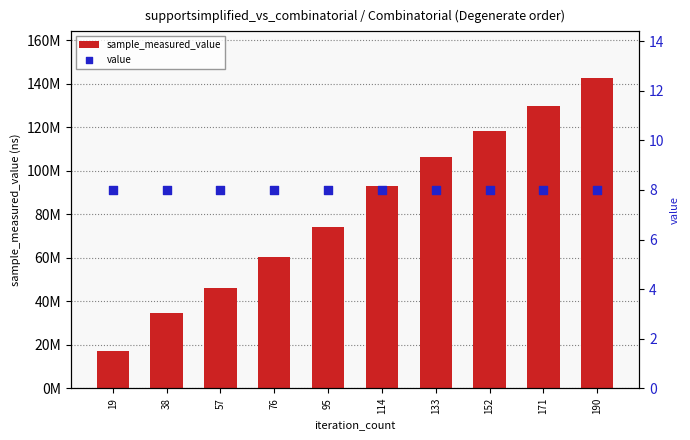

Which series has the largest total across all categories?

sample_measured_value